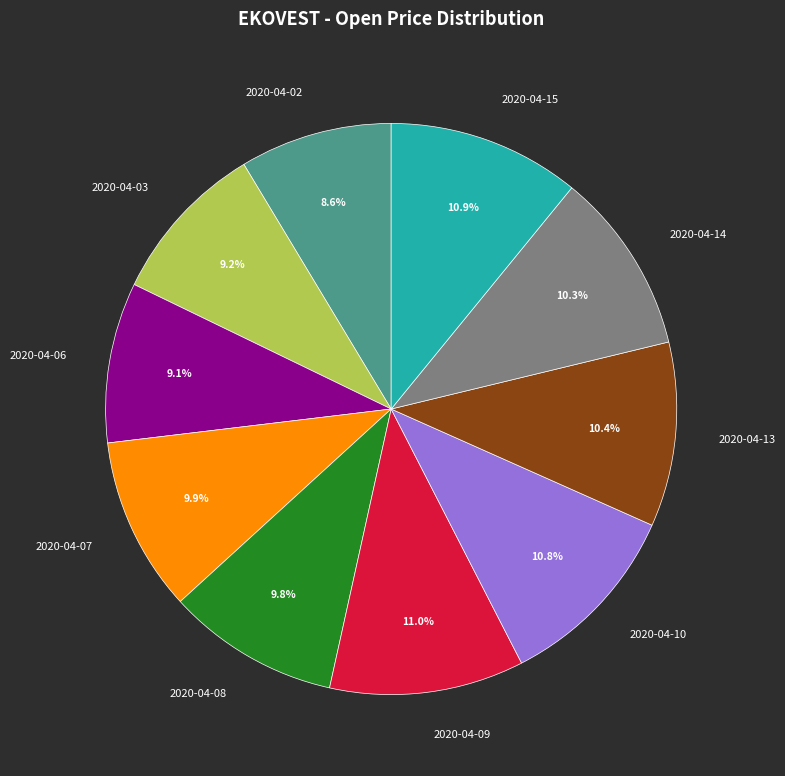

Is there a majority slice in this chart?

No